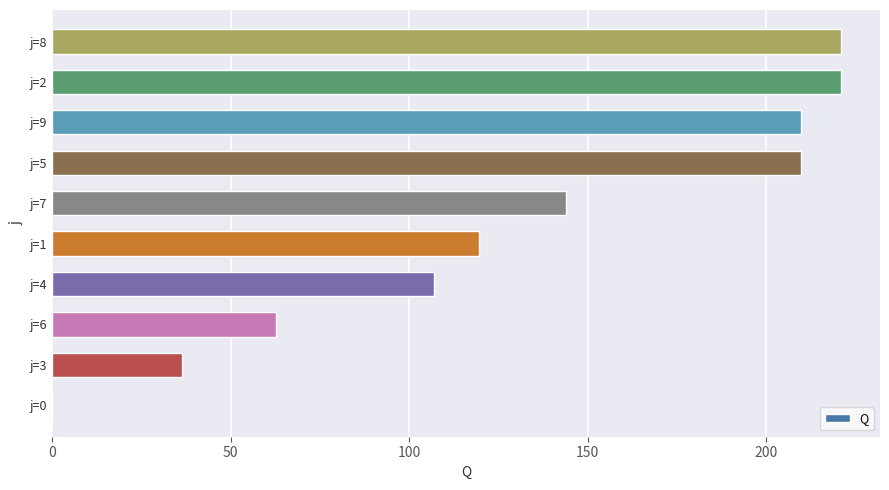

The chart shows a value of 62.7 at j=6. True or false?

True